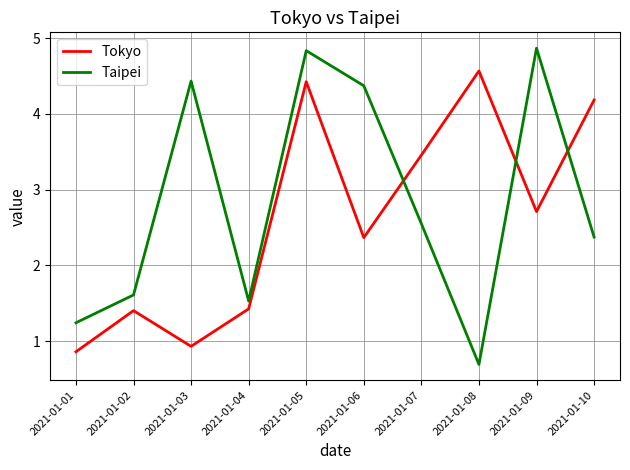

Which category has the lowest value in the Tokyo series?

2021-01-01